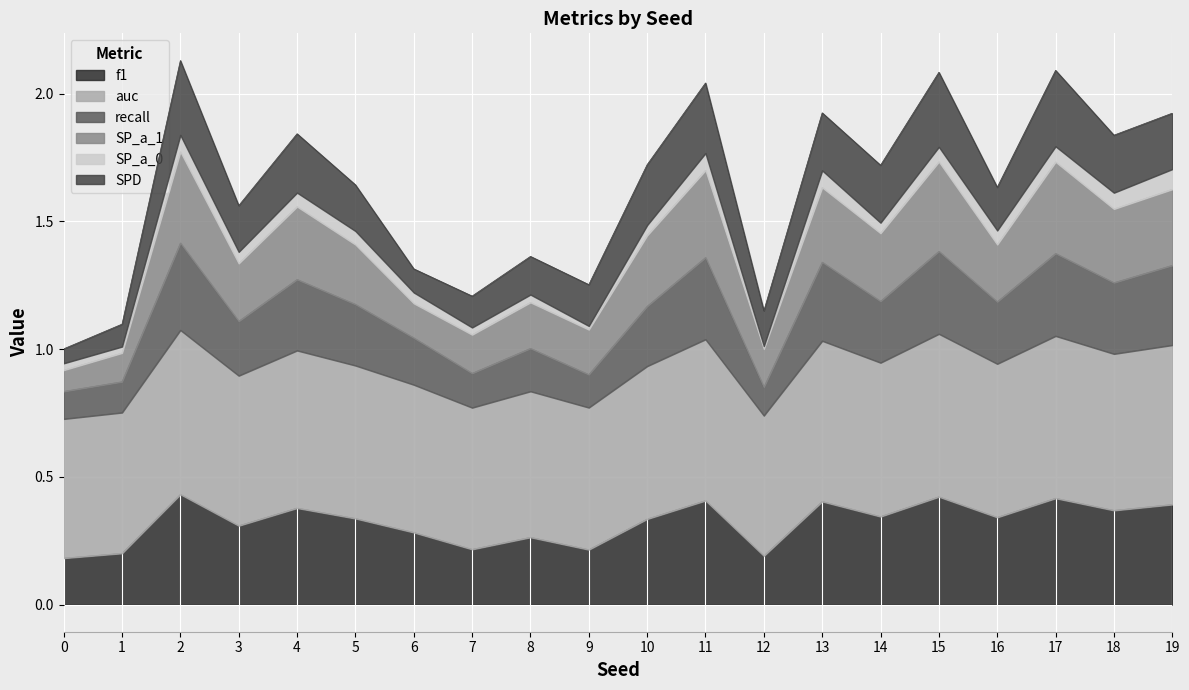

Is the value of f1 at 12 greater than the value of SP_a_1 at 10?

No